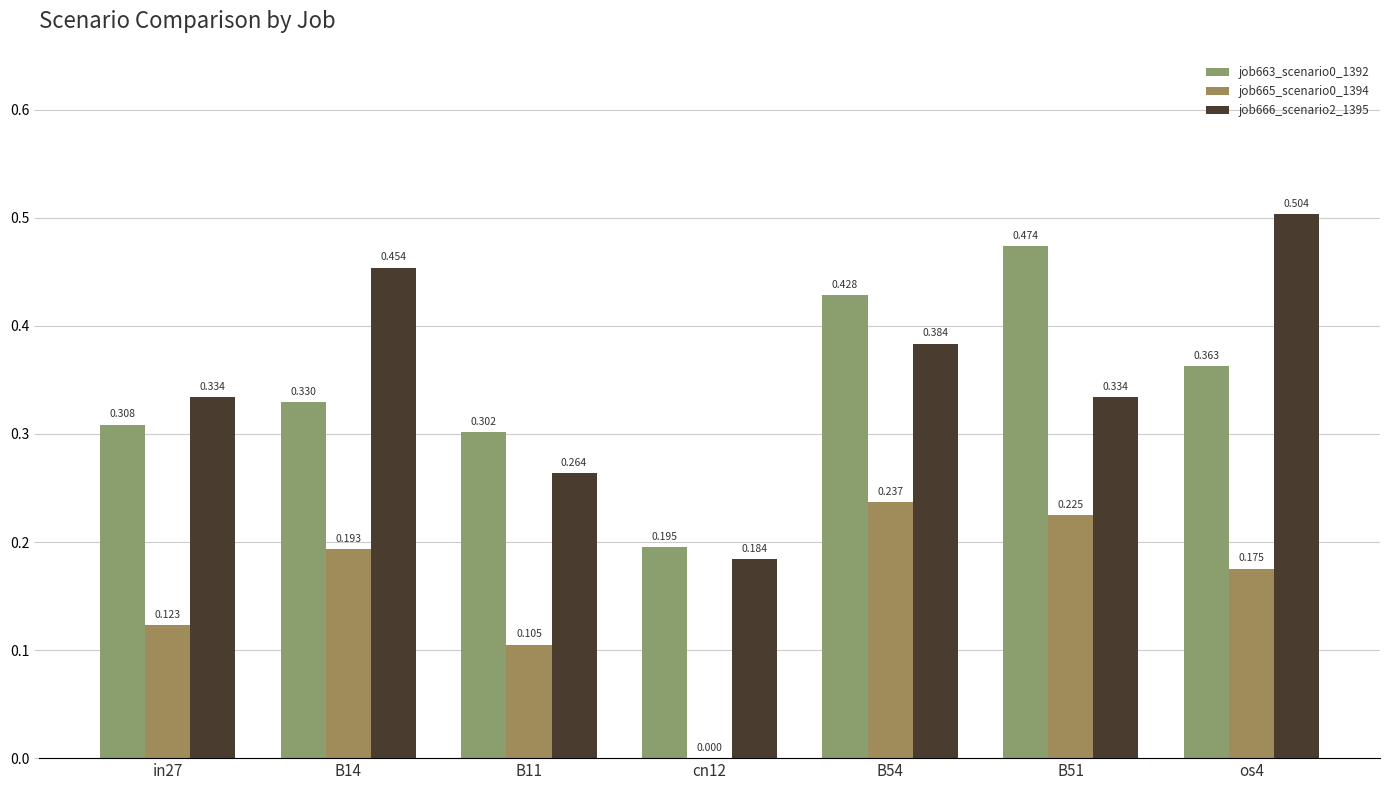

Are the bars horizontal?

No